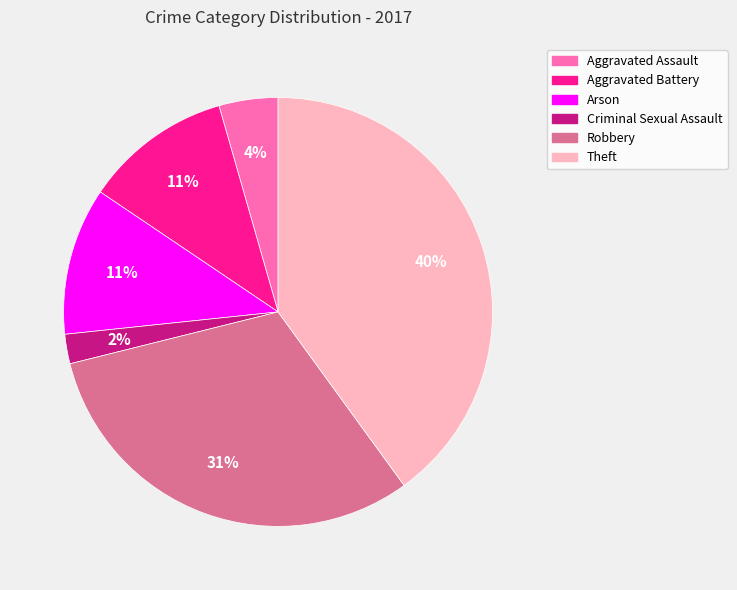

To the nearest percent, what percentage of the pie is Aggravated Assault?

4%